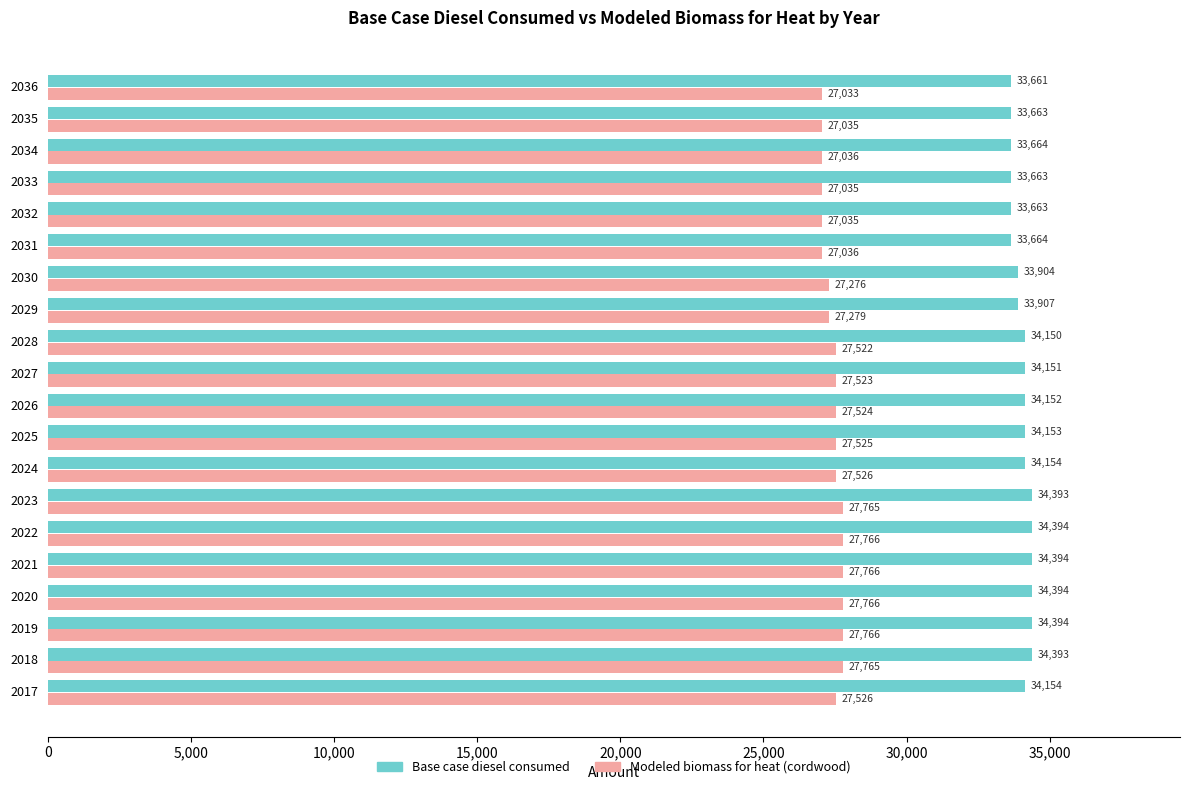

Is the value of Base case diesel consumed at 2027 greater than the value of Modeled biomass for heat (cordwood) at 2026?

Yes